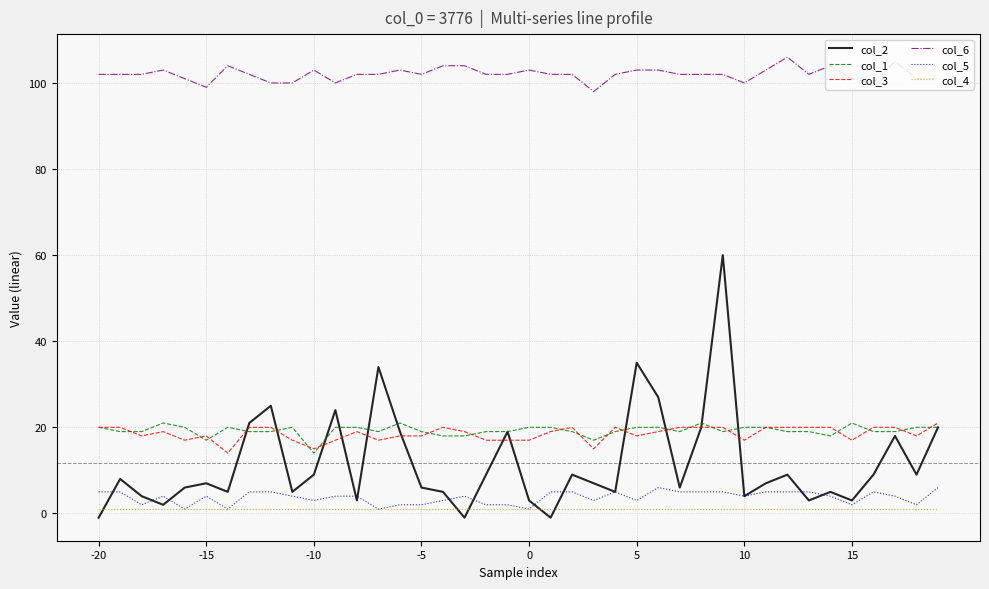

Which series has the largest total across all categories?

col_6